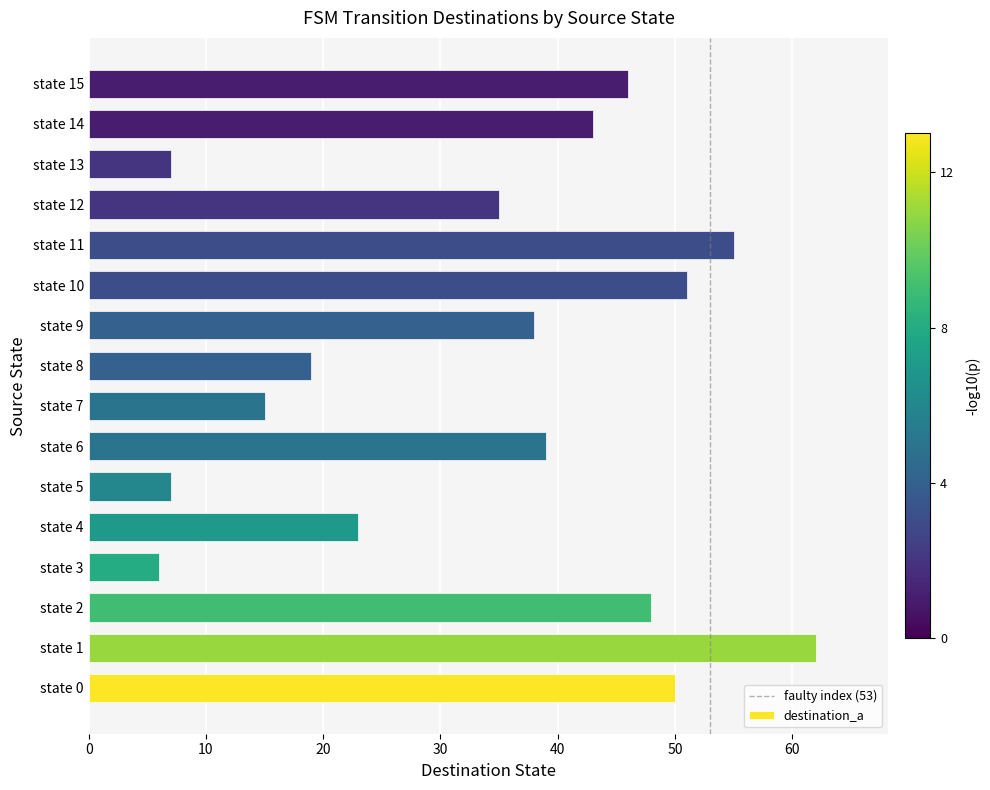

What is the smallest value displayed?

6